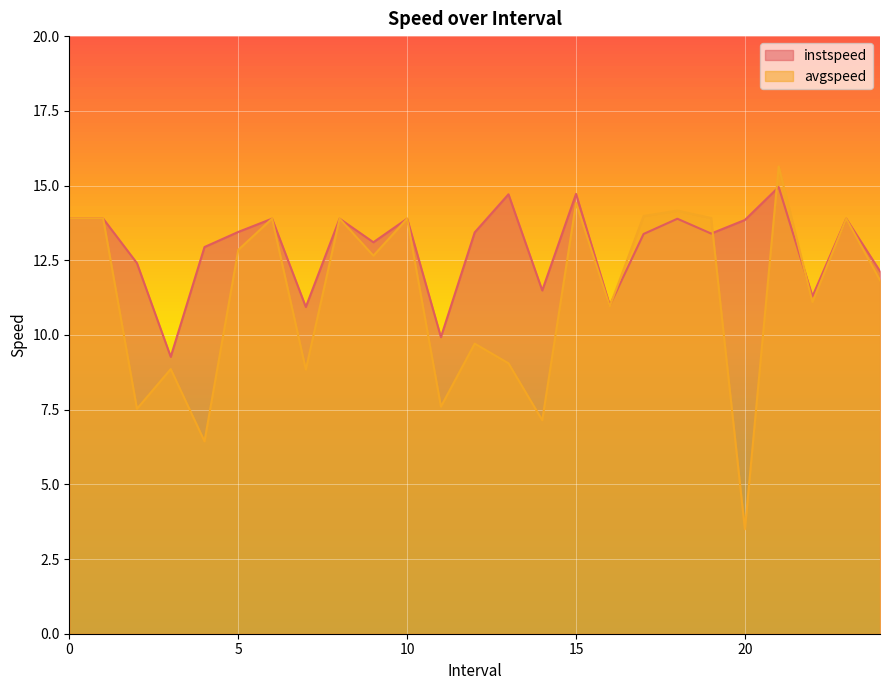

Between 2.0 and 14.0, which series saw the biggest shift?

instspeed